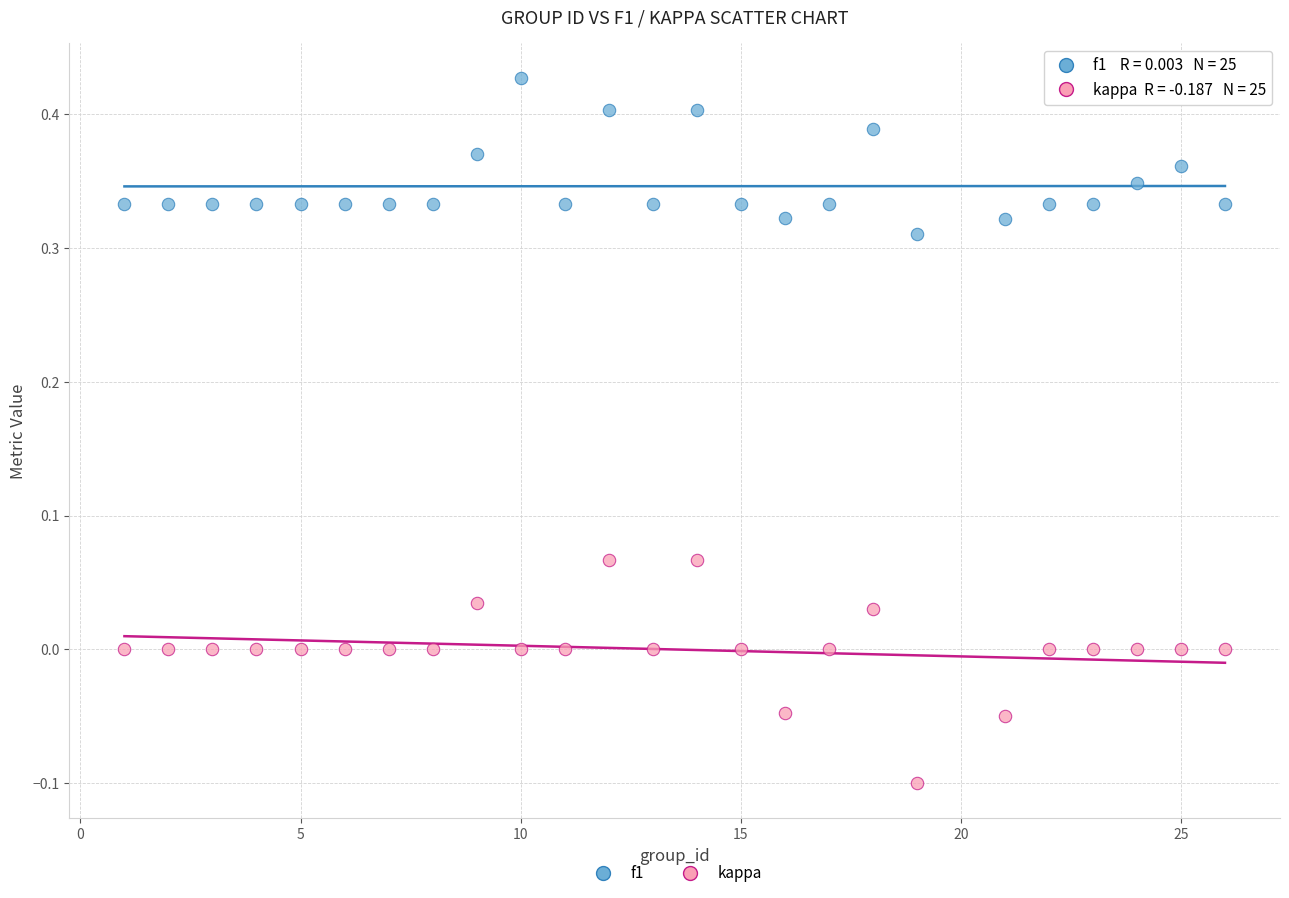

Which series contains the highest Y value?

f1